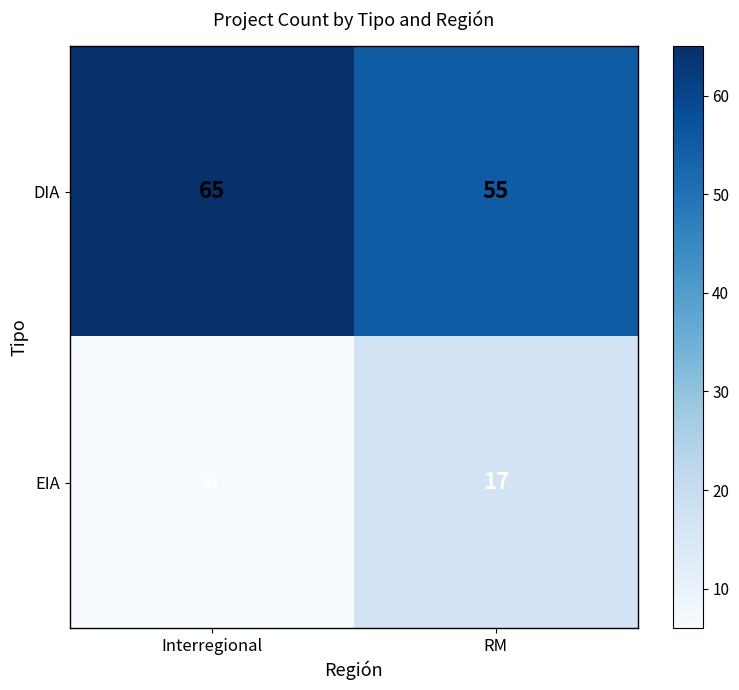

Which label corresponds to the largest value in the chart?

Interregional